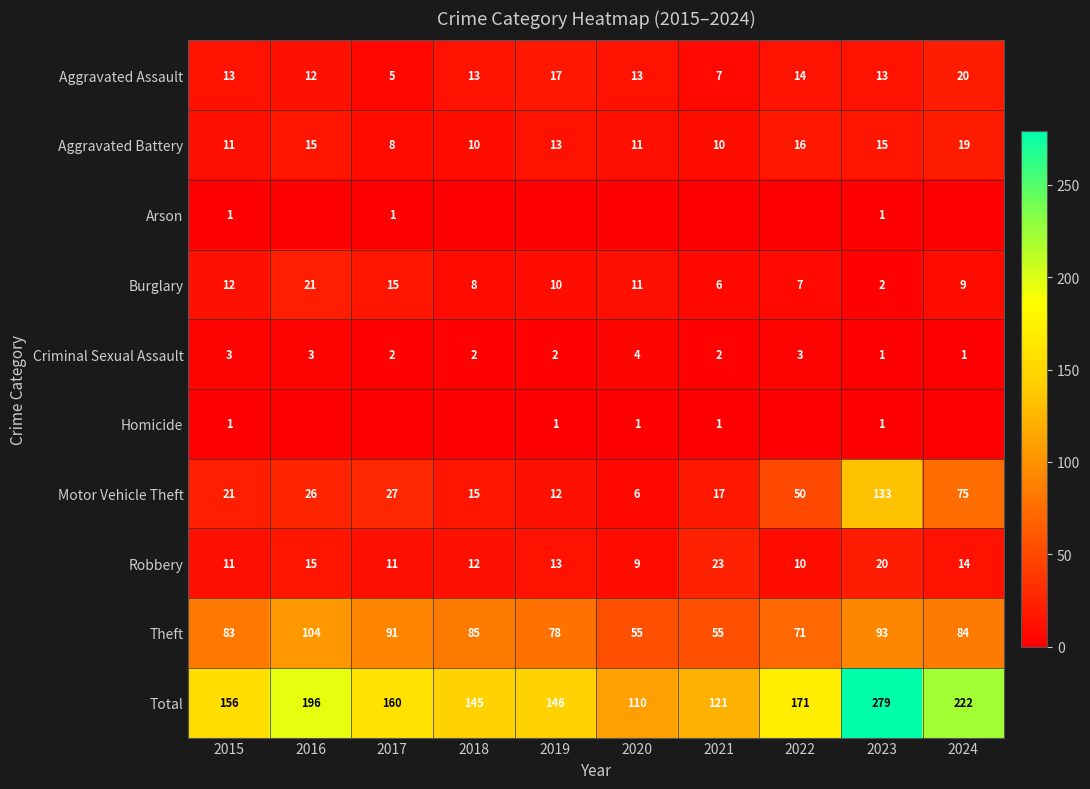

What is the lowest value of the Total series?

110